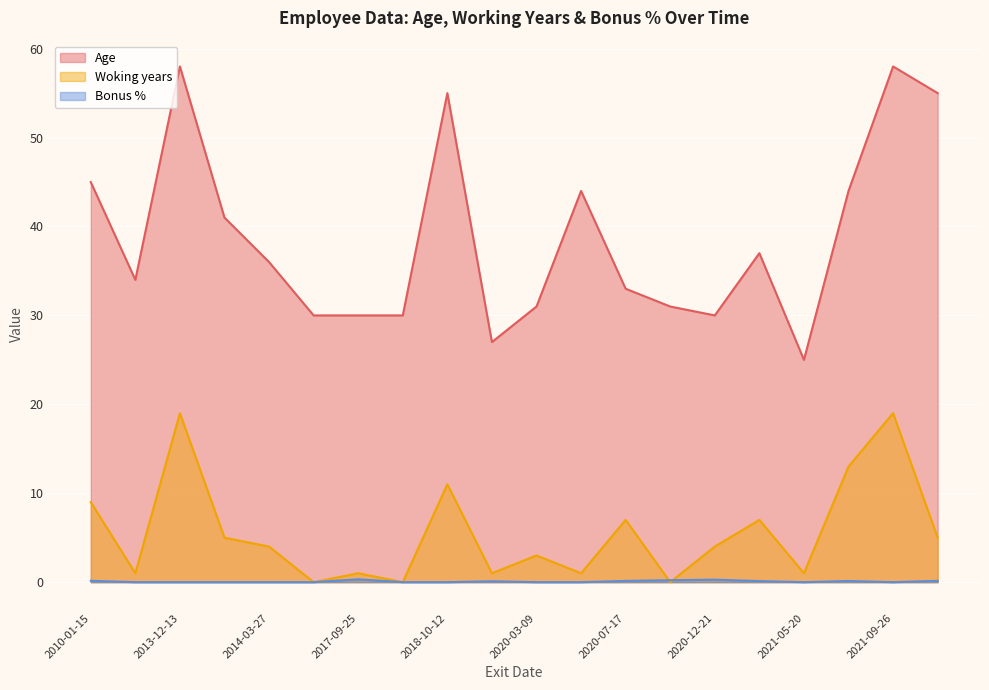

True or false: Bonus % has more than 0 interior local peaks.

True